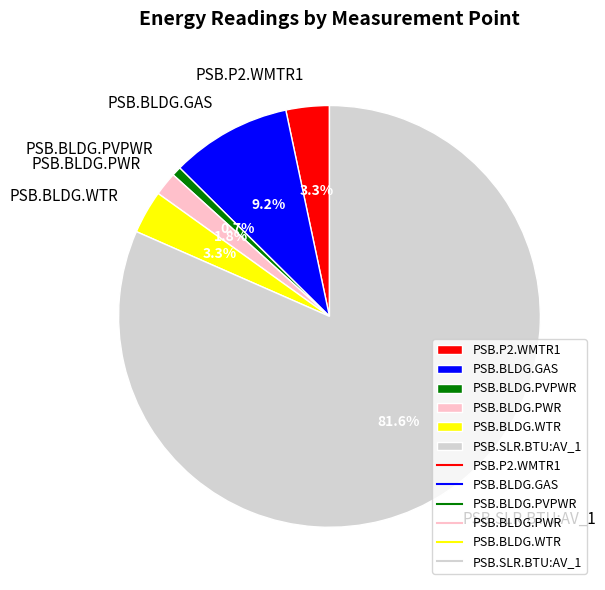

Is it true that PSB.SLR.BTU:AV_1 is 82% of the pie?

True